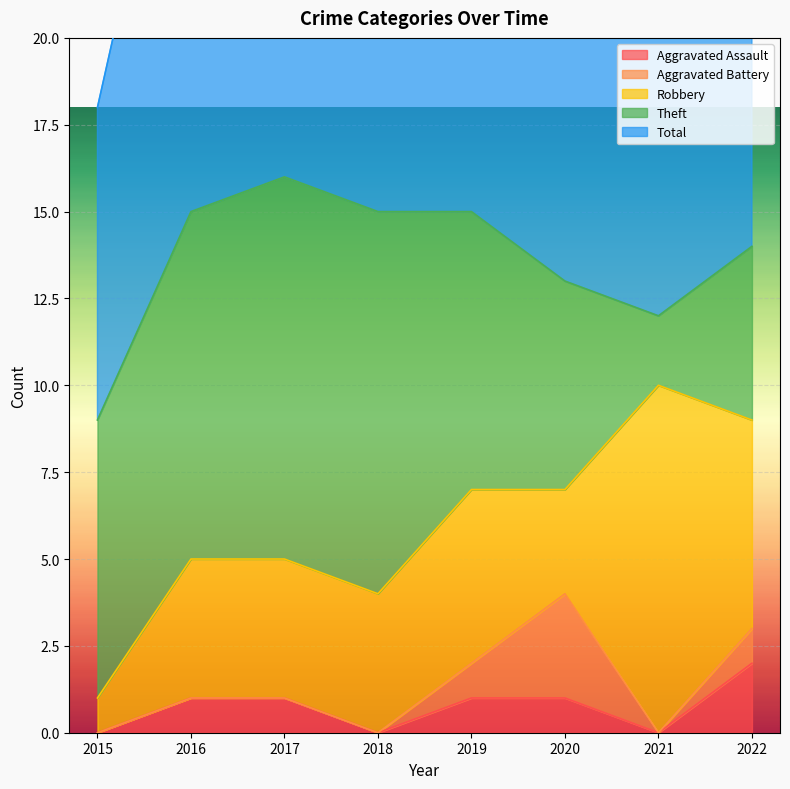

Which series has the largest range (max minus min)?

Robbery